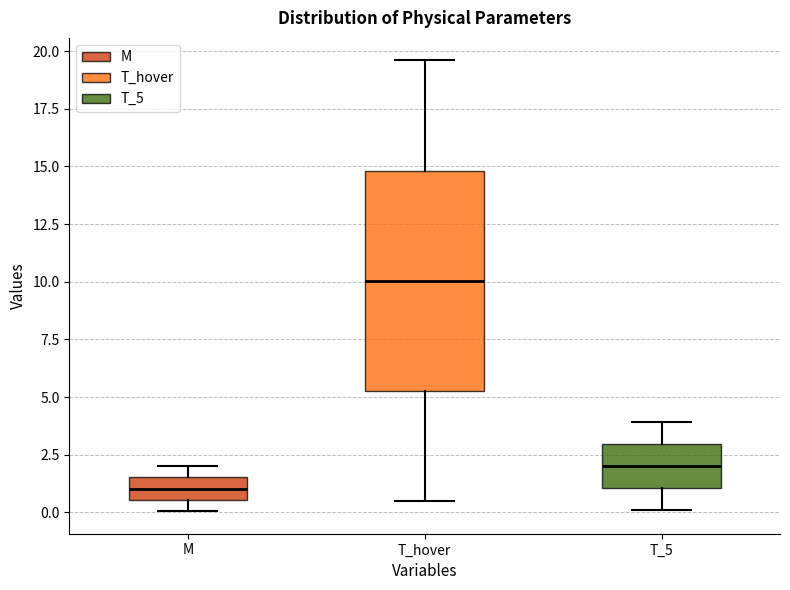

Which box's median line is the lowest?

M